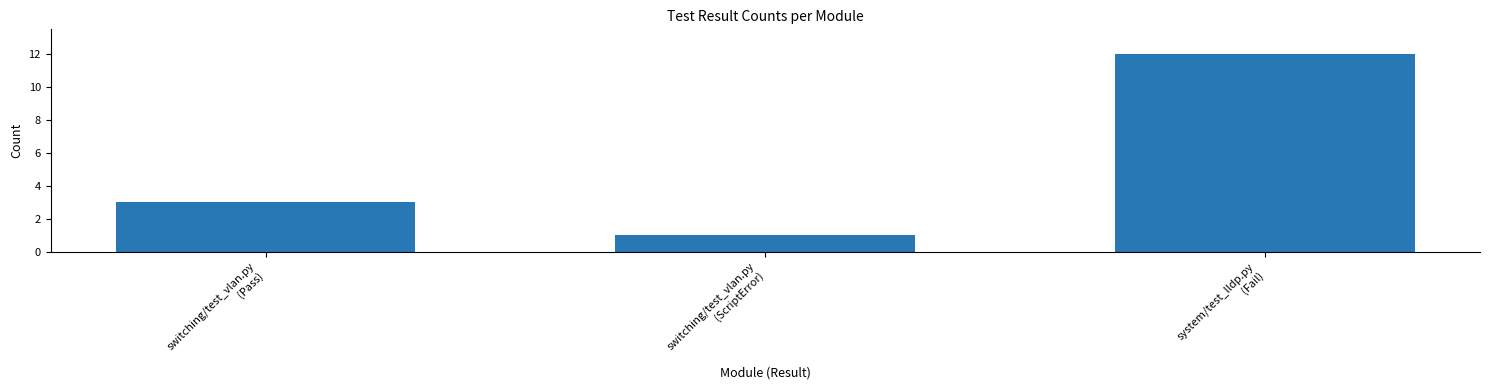

What is the difference between the maximum and second lowest values?

9